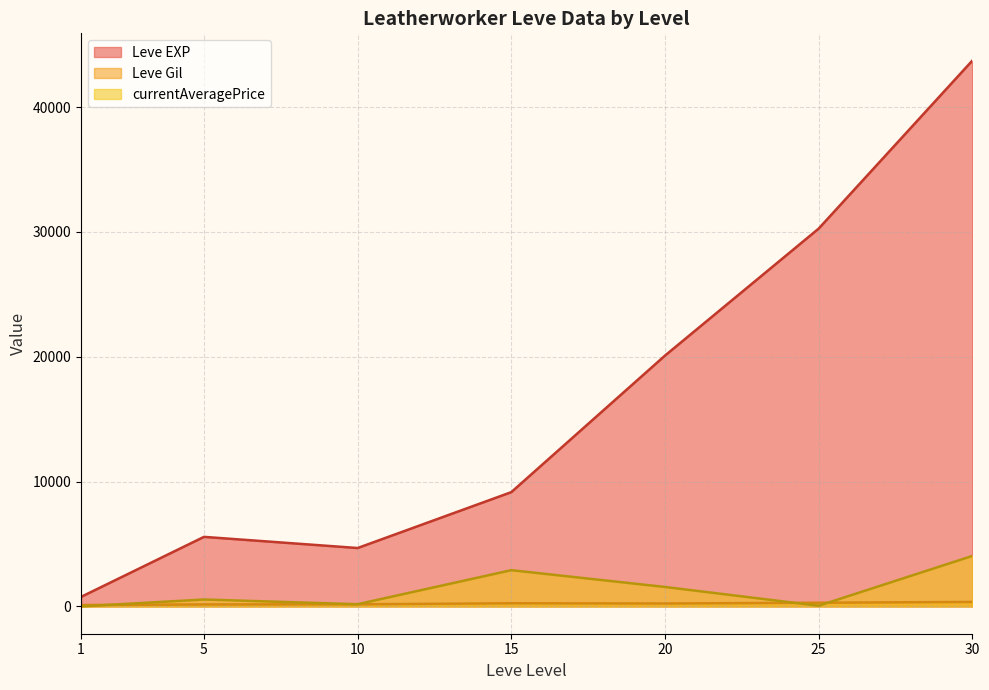

At which label is Leve EXP closest to 34180?

25